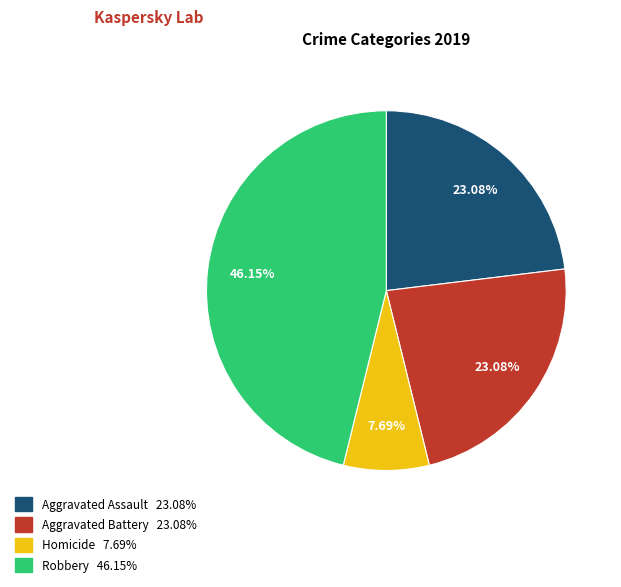

Is there a majority slice in this chart?

No